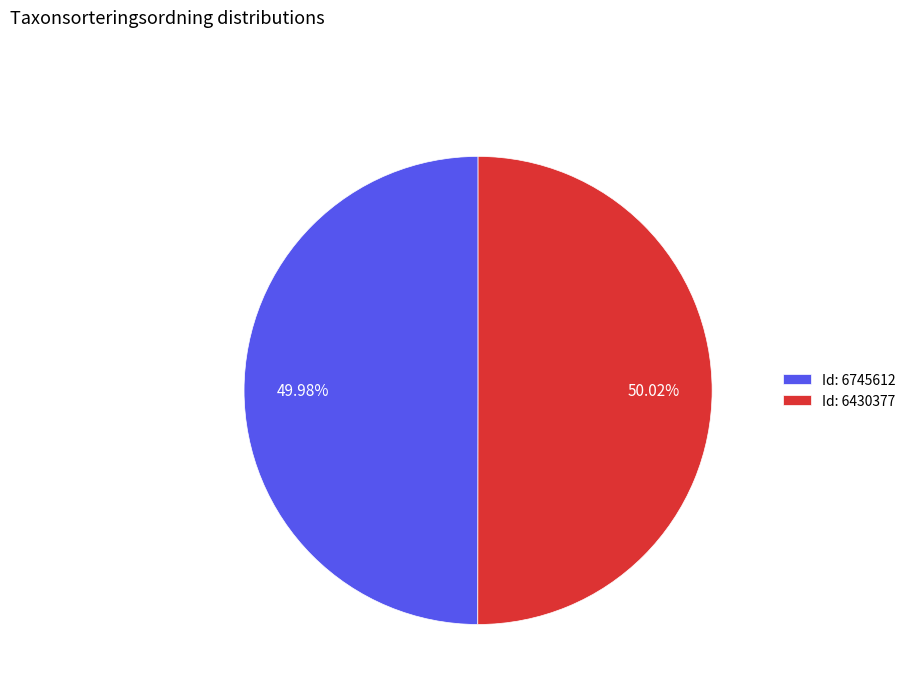

Combined, do Id: 6745612 and Id: 6430377 account for over 50%?

Yes